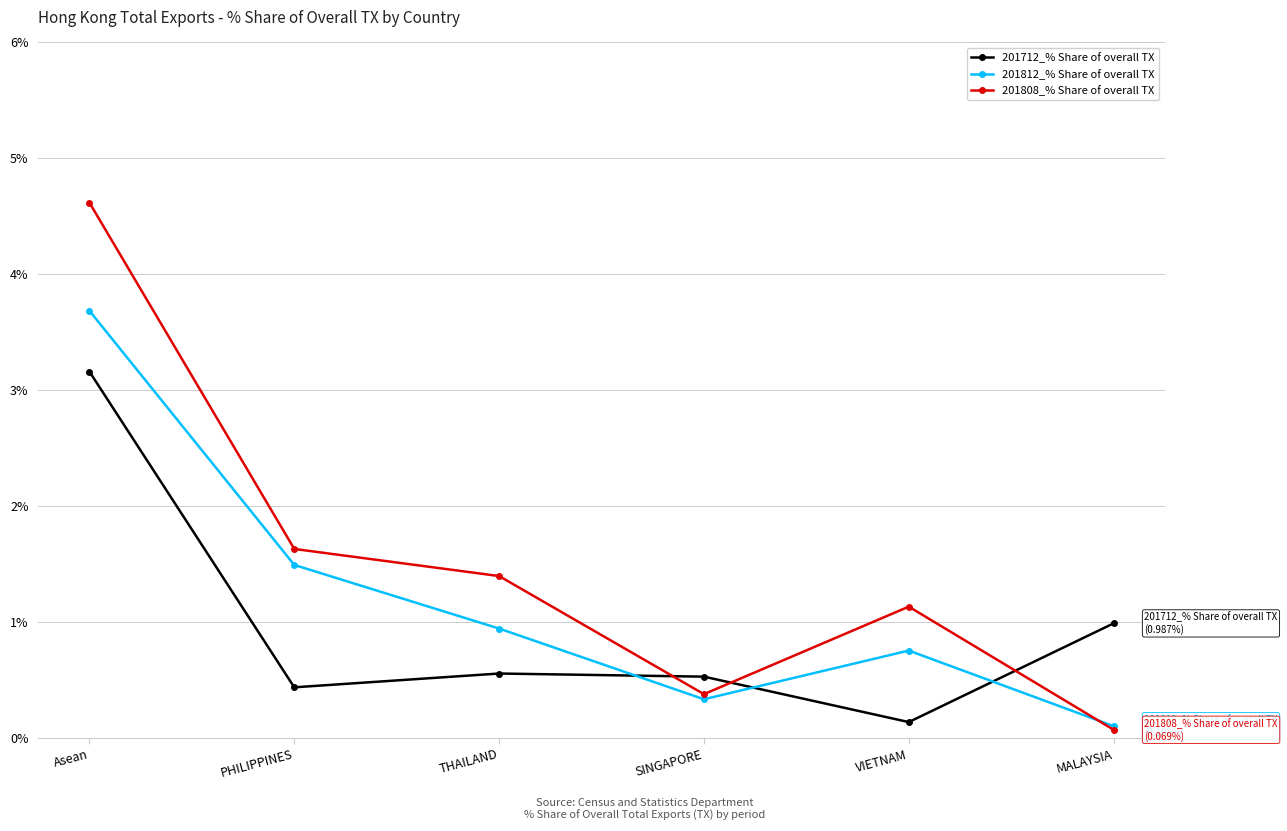

List the series in order of their peak value, highest first.

201808_% Share of overall TX, 201812_% Share of overall TX, 201712_% Share of overall TX